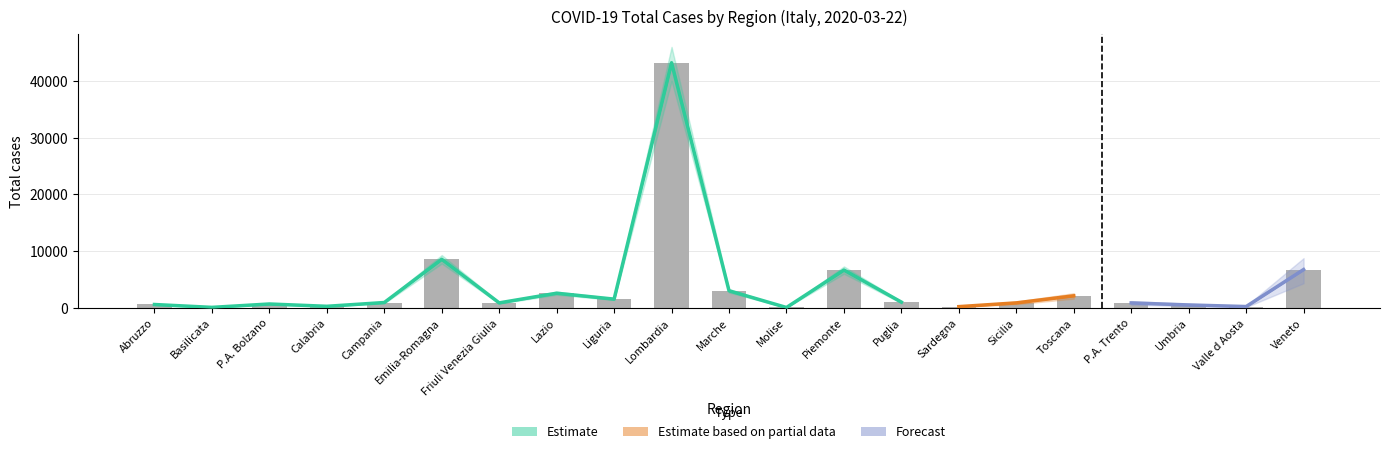

What position from the left is Umbria?

19